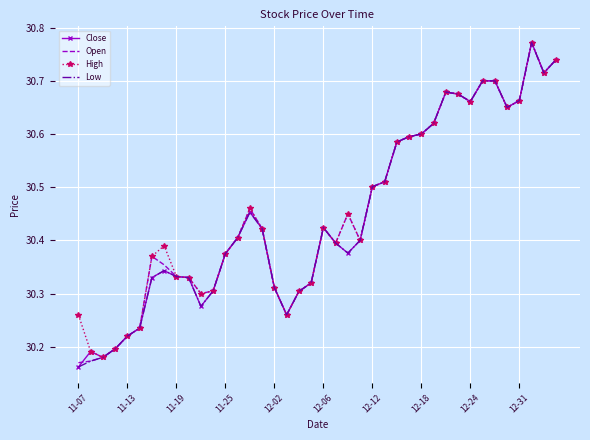

Count the Open values in the range 30 to 31.

40